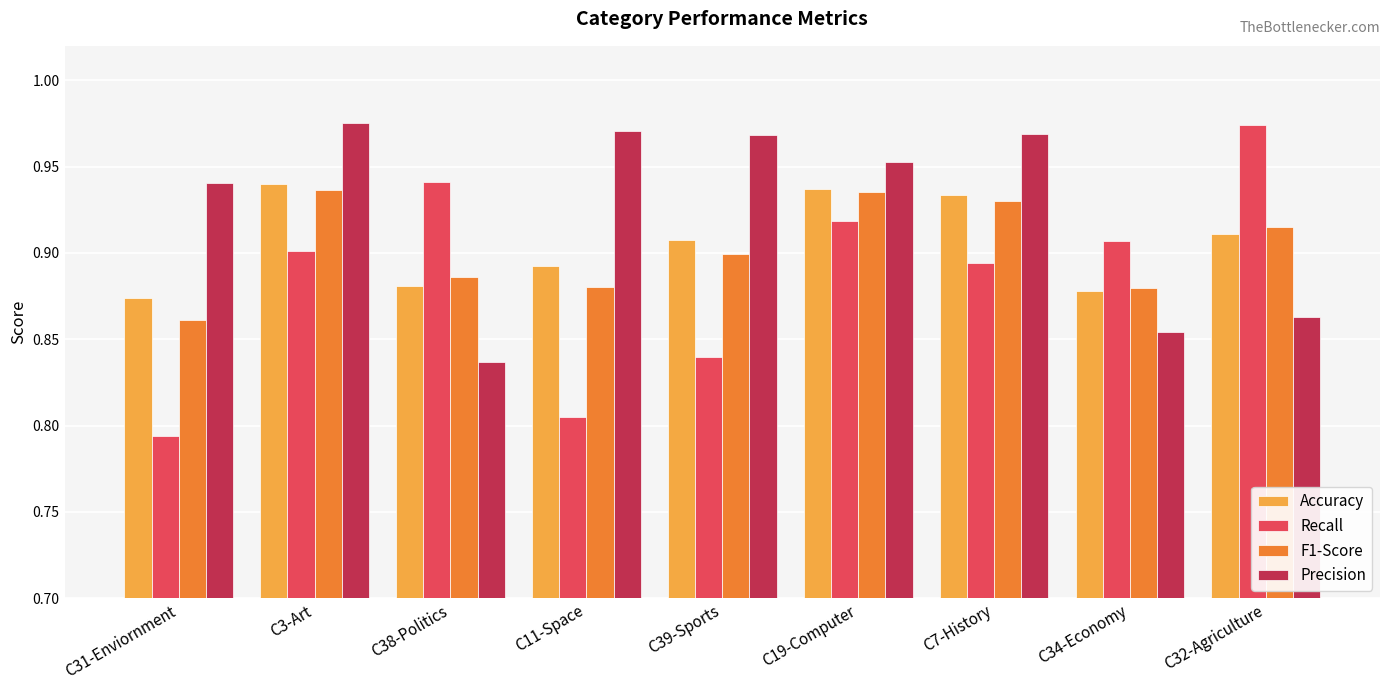

Which series has the largest range (max minus min)?

Recall